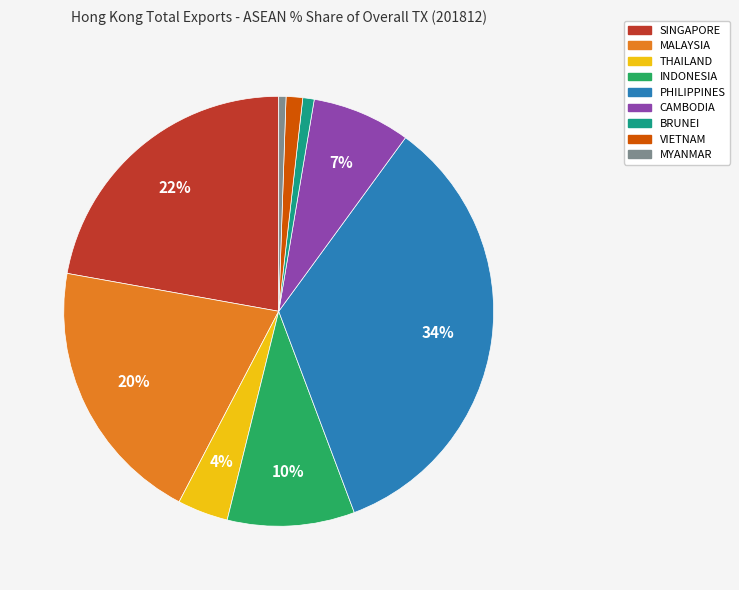

How many slices are in this pie chart?

9